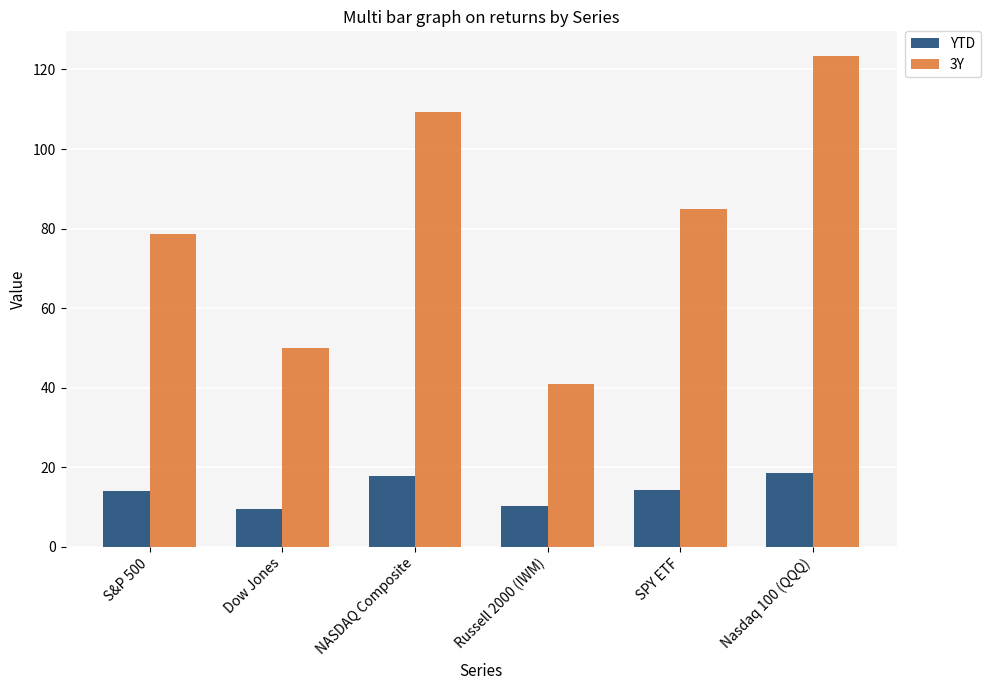

At which category is the sum across all series the highest?

Nasdaq 100 (QQQ)